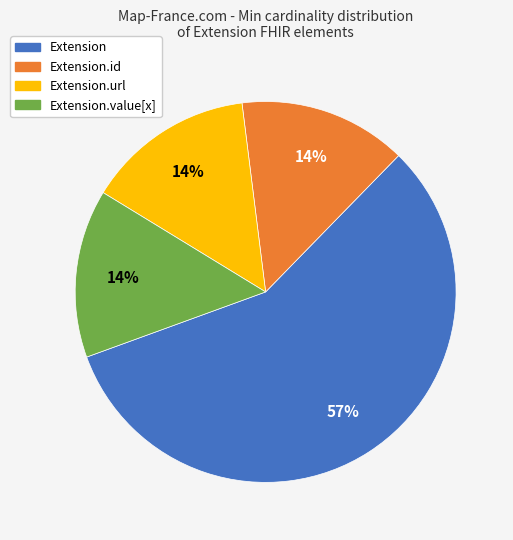

Which category has the biggest portion of the pie?

Extension